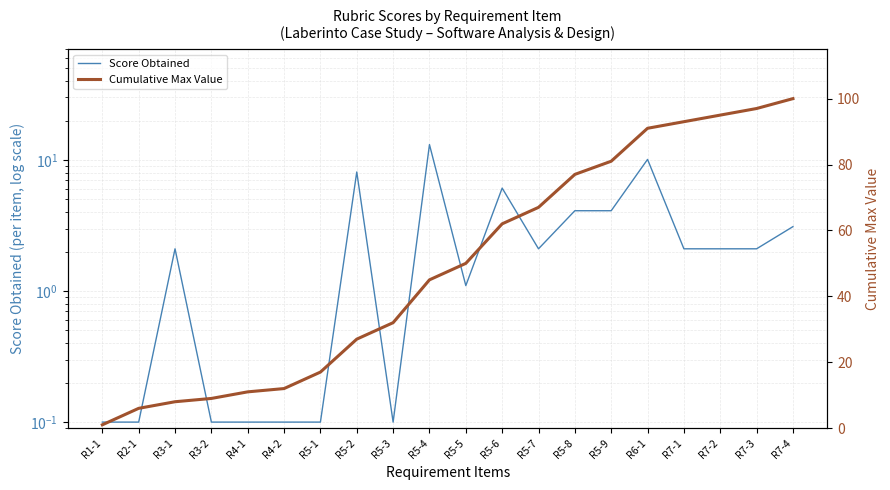

Which series has the largest total across all categories?

Cumulative Max Value